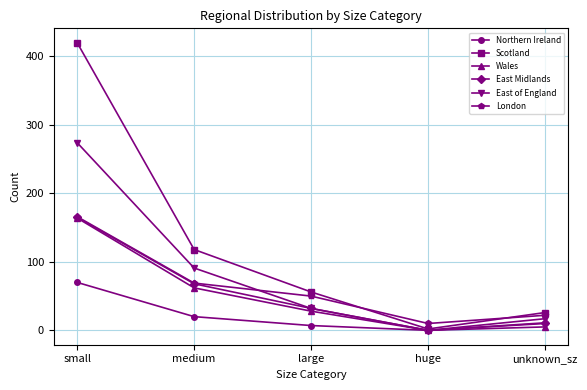

How many data points in Wales are less than 28?

2